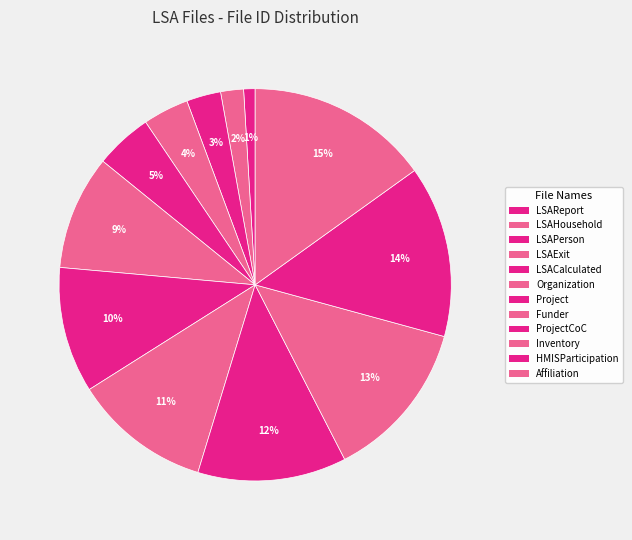

Which category has the biggest portion of the pie?

Affiliation